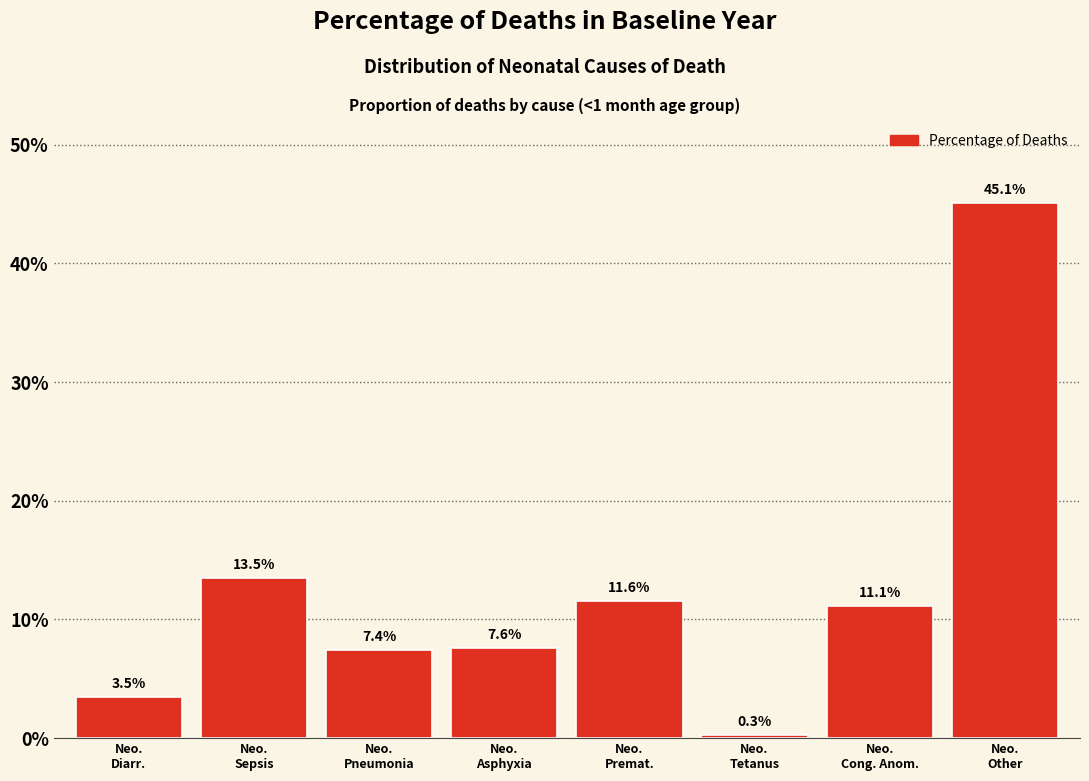

Does the chart contain any negative values?

No